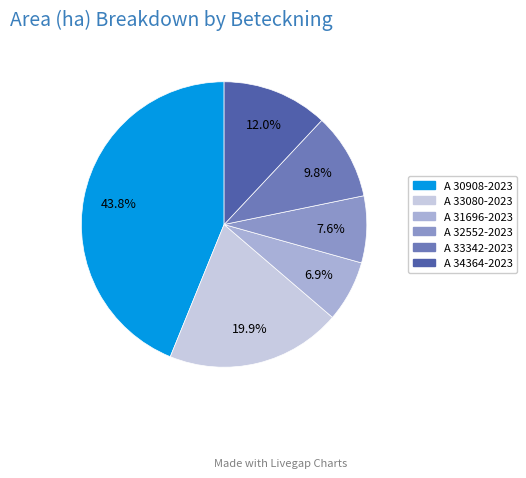

How many slices are in this pie chart?

6